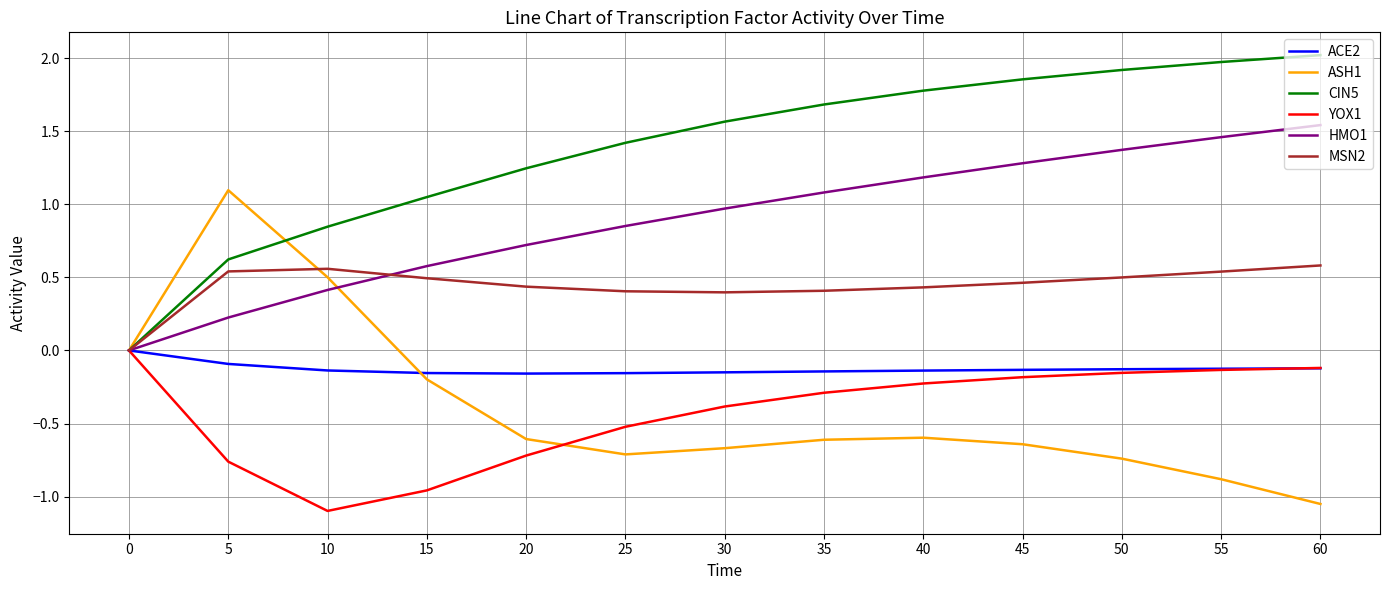

Which series changed the most between 15 and 45?

CIN5